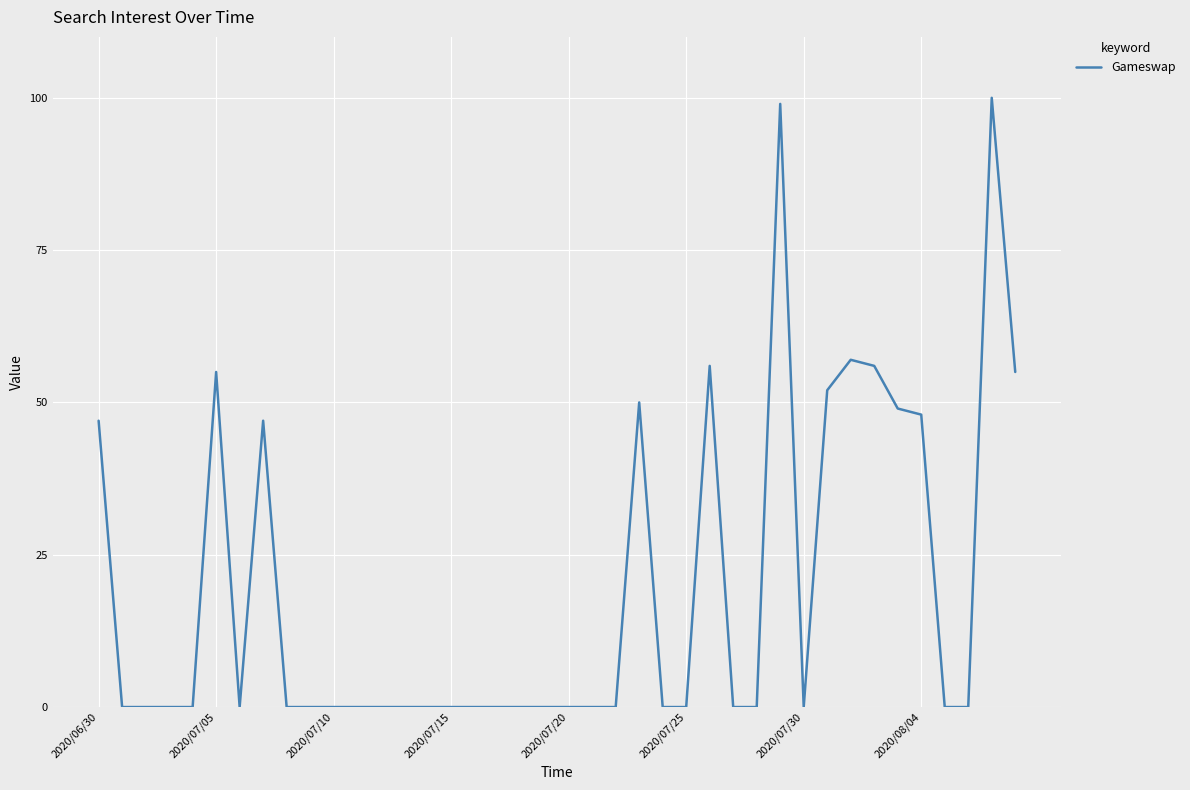

What is the average value?

19